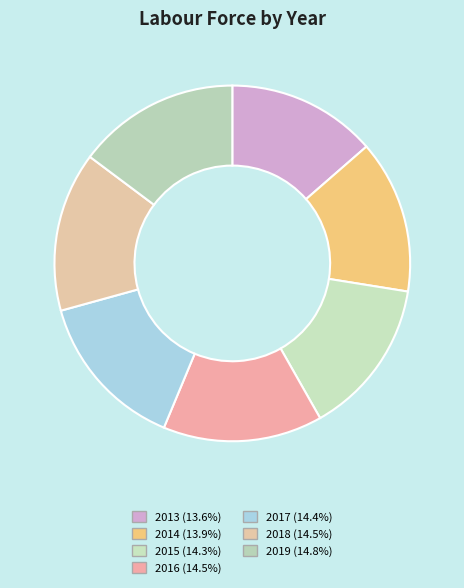

Rank the categories by value from highest to lowest.

2019, 2018, 2016, 2017, 2015, 2014, 2013